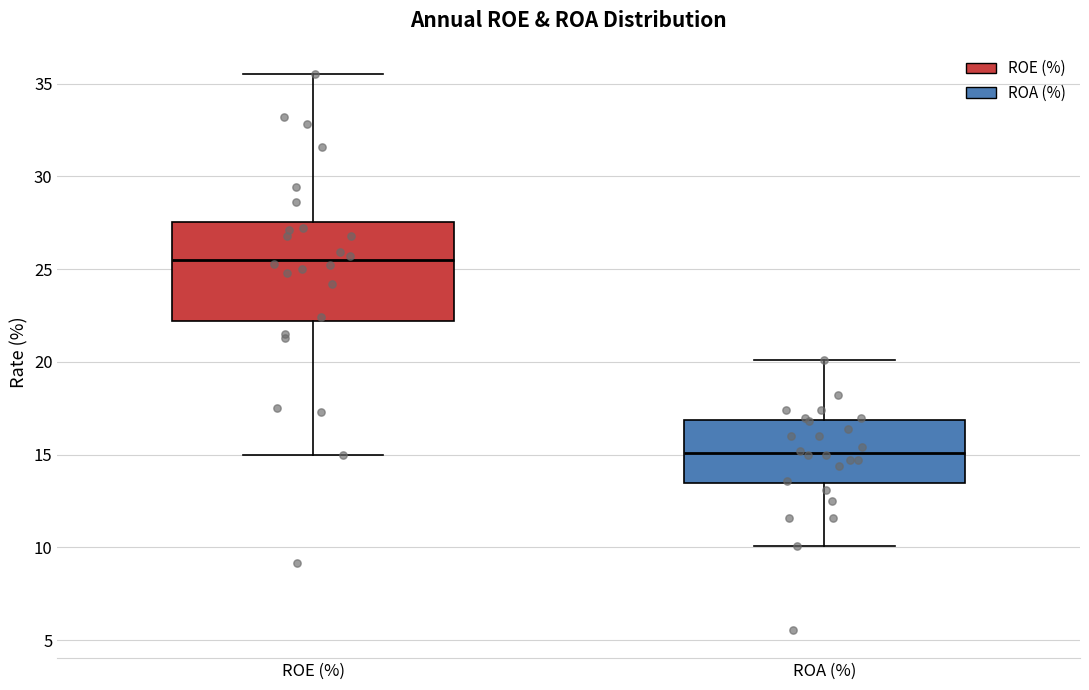

Where does the median line of the box for ROE (%) sit on the y-axis? The values are not printed on the chart, so give them approximately, as read against the axis.

25.5